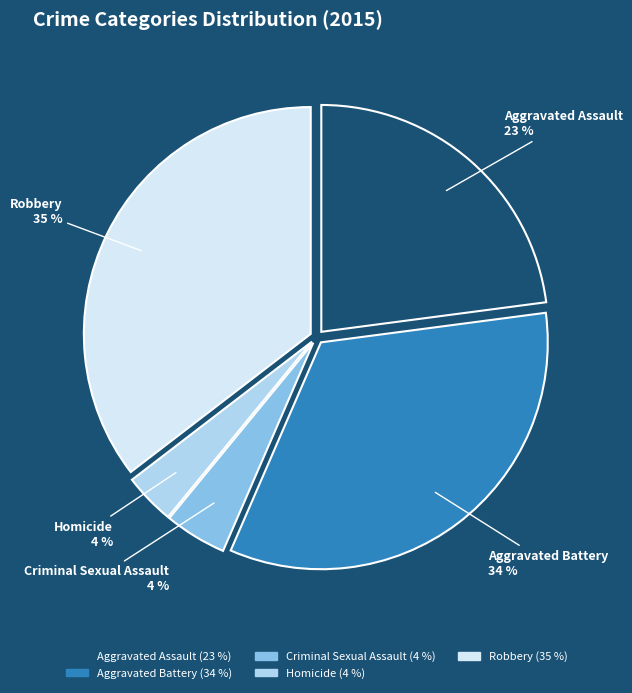

Which slice is the largest?

Robbery